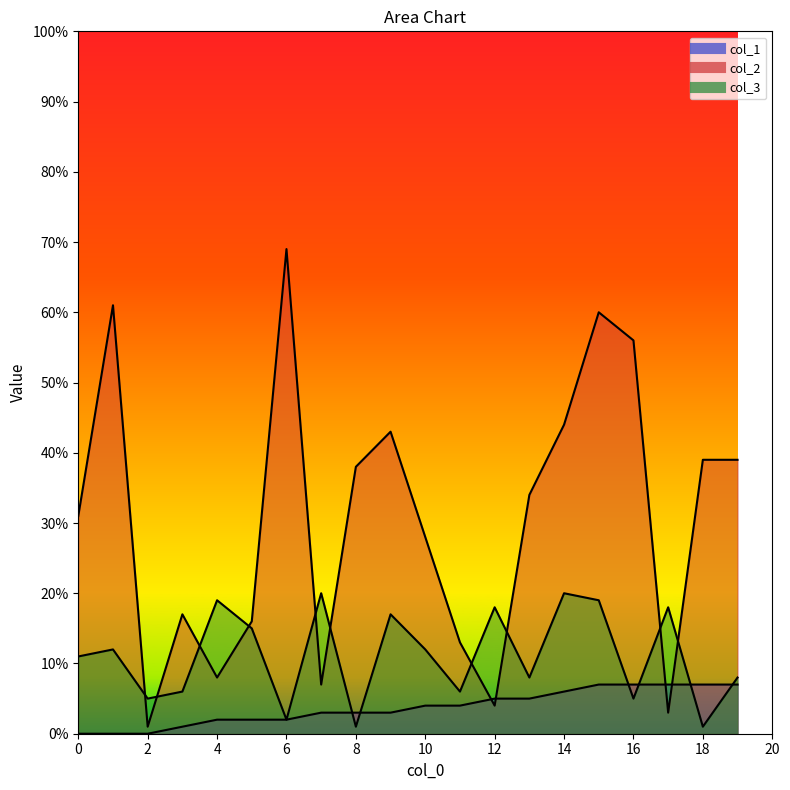

How many times do col_1 and col_2 cross each other?

4